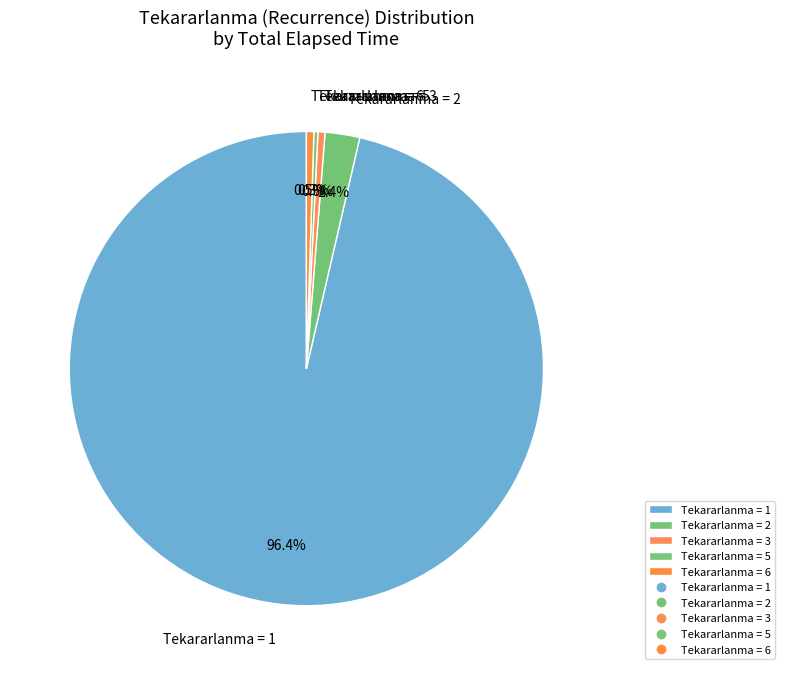

What is the largest slice in the pie chart?

Tekararlanma = 1